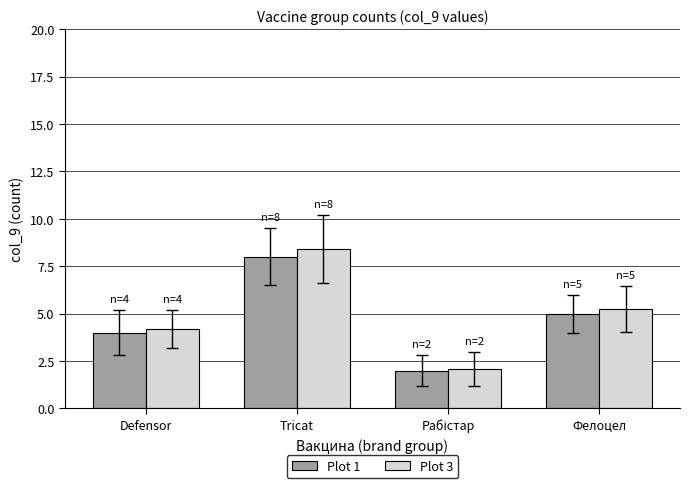

Is it true that Plot 1 equals 6.1 at Defensor?

False